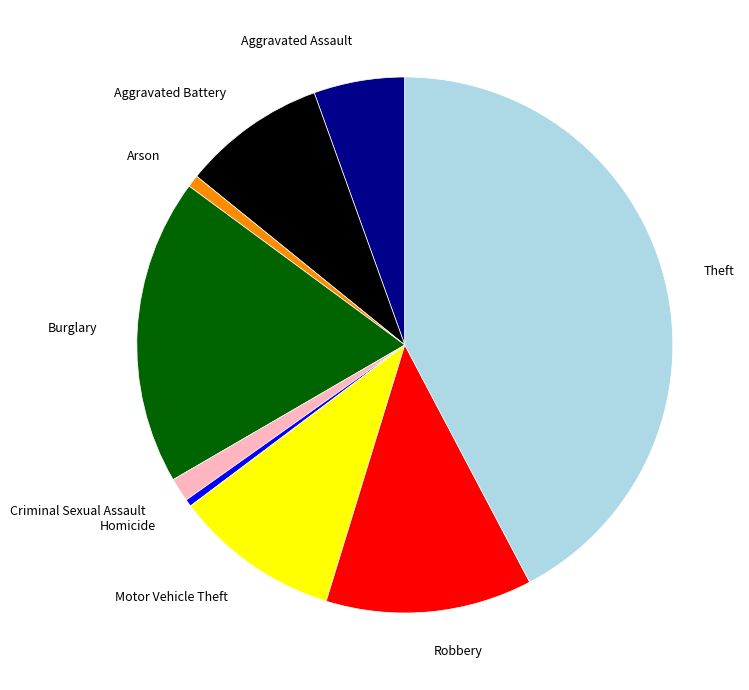

Does any single category account for the majority?

No